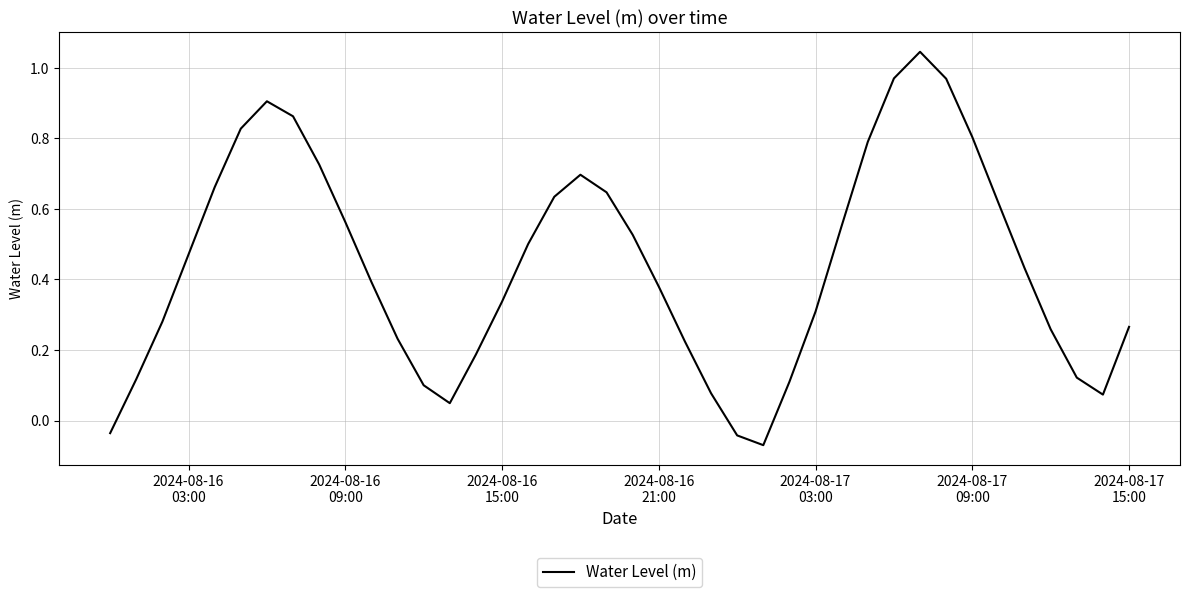

What is the difference between the maximum and minimum values?

1.1